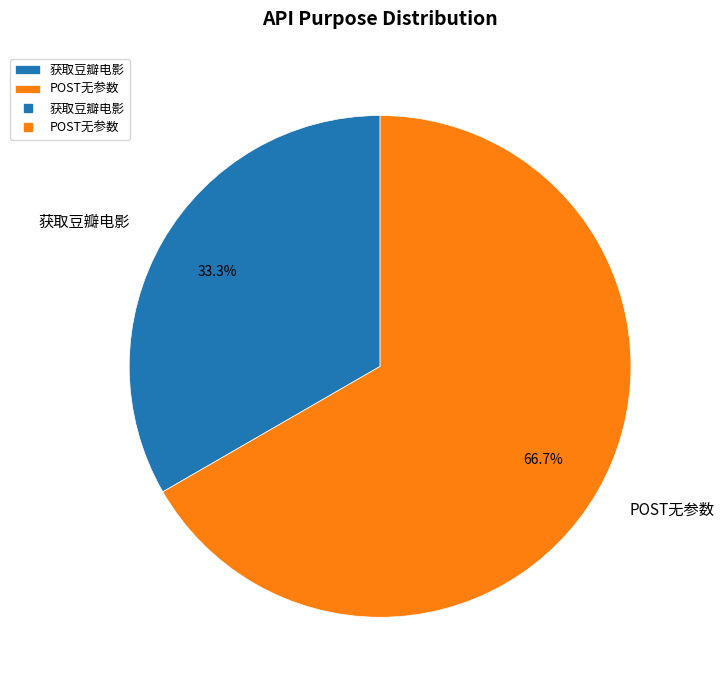

The POST无参数 slice represents 61% of the pie. True or false?

False